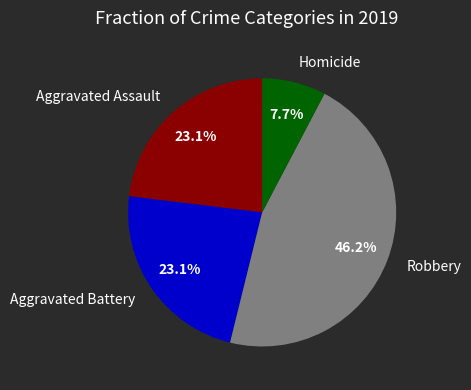

Which category has the smallest portion of the pie?

Homicide